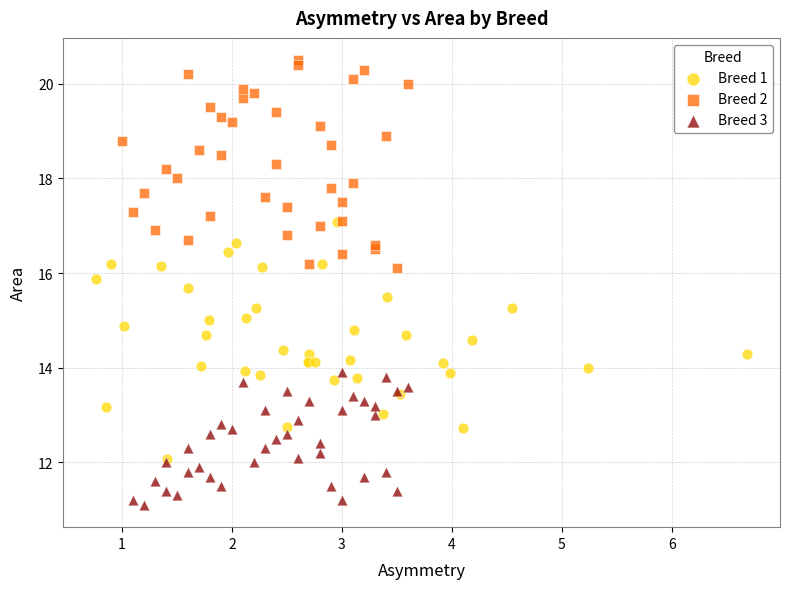

Which series reaches the minimum Y coordinate?

Breed 3